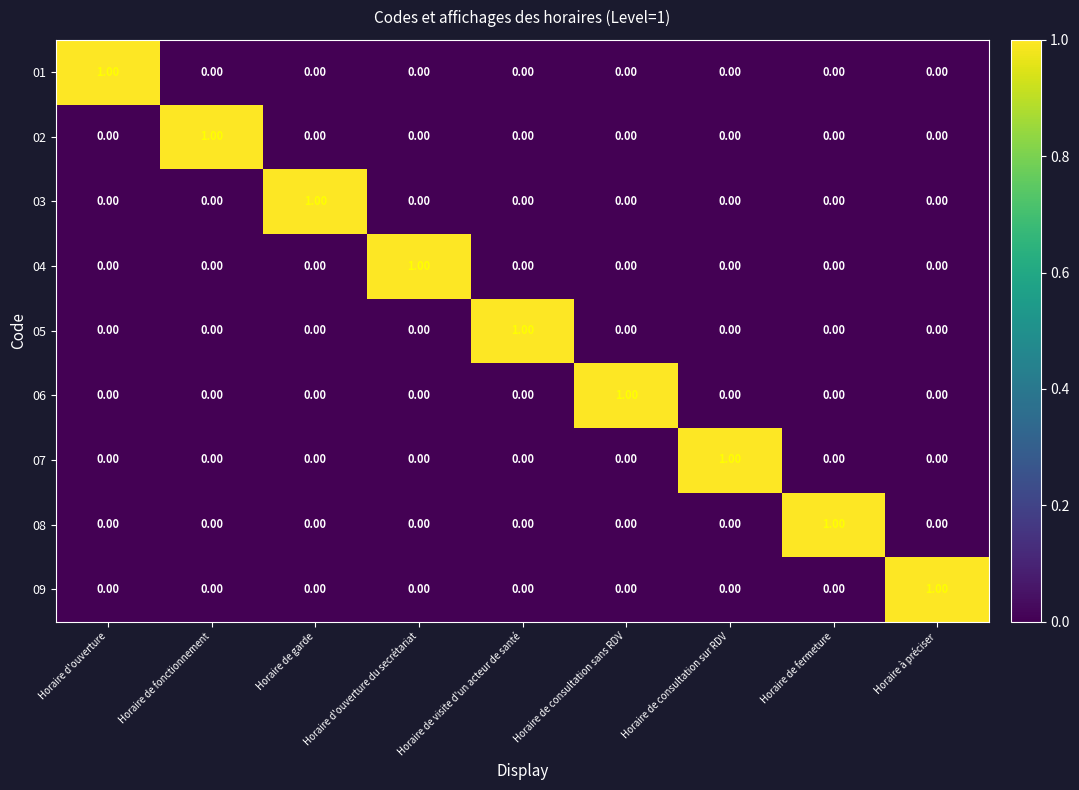

Which category has the highest value in the 07 series?

Horaire de consultation sur RDV